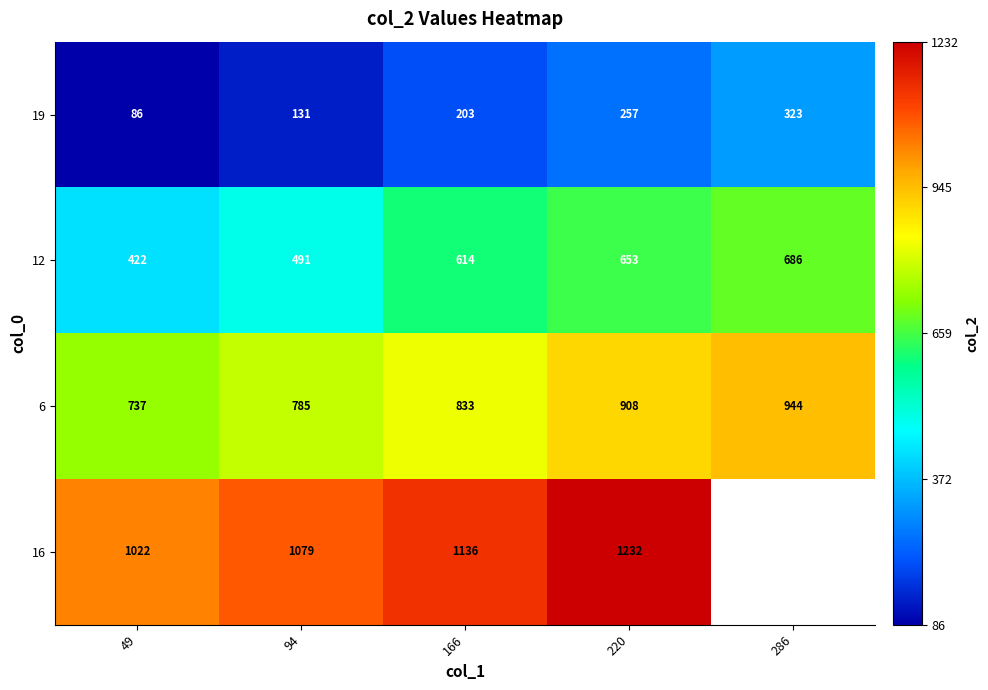

The 19 series shows 48.2 at 49. True or false?

False